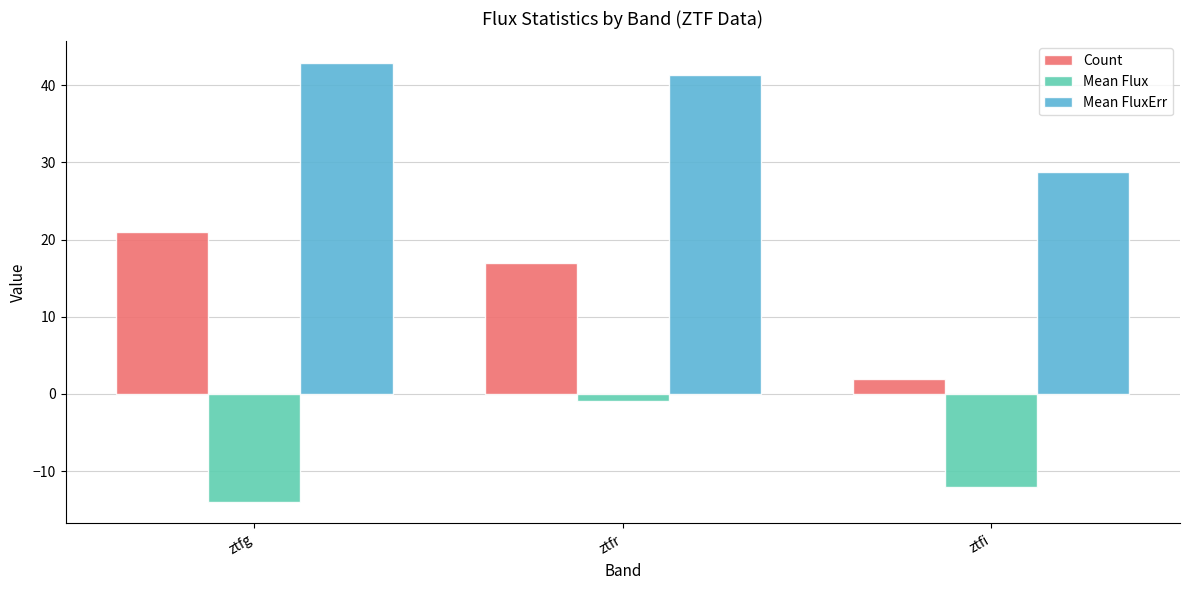

At which category does the chart reach its peak across all series?

ztfg